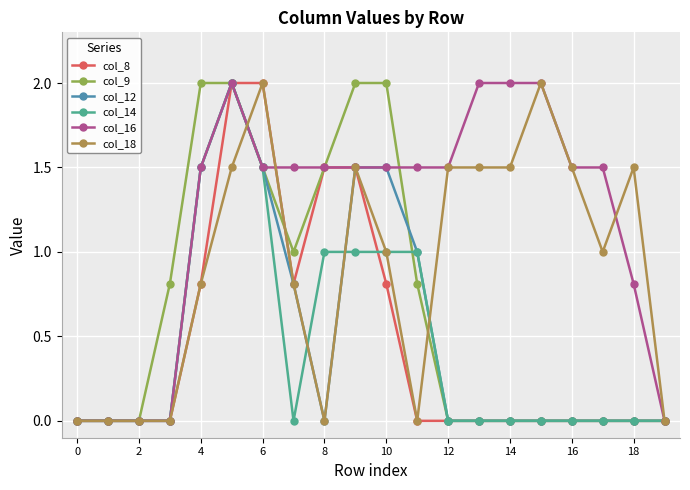

Which series has the largest total across all categories?

col_16